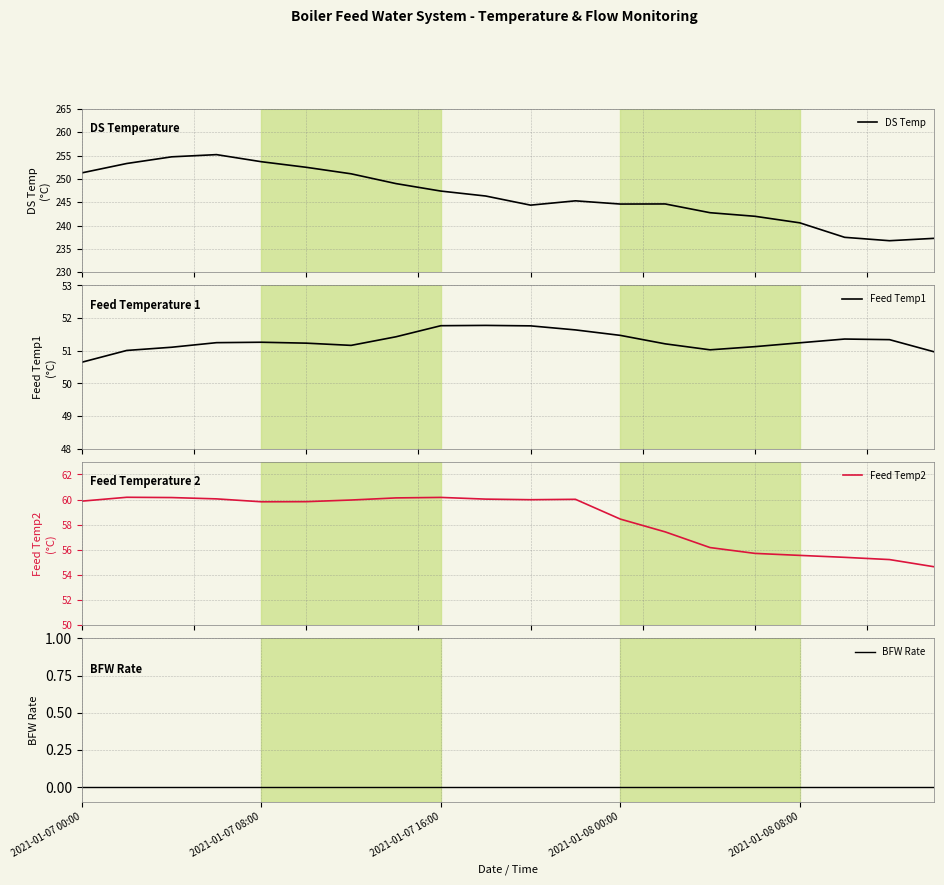

Is it true that Feed Temp1 equals 51.2 at 6?

True